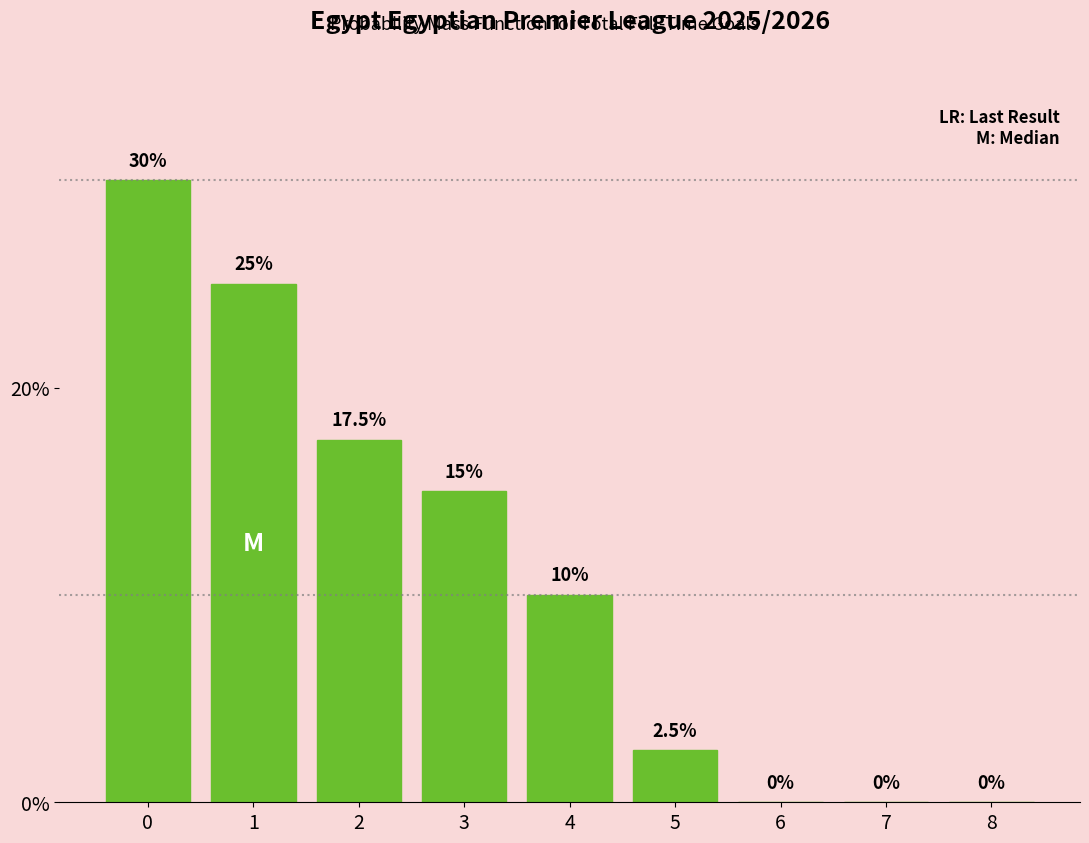

Reading left to right, what are all the values shown in this chart?

0=30.0	1=25.0	2=17.5	3=15.0	4=10.0	5=2.5	6=0.0	7=0.0	8=0.0